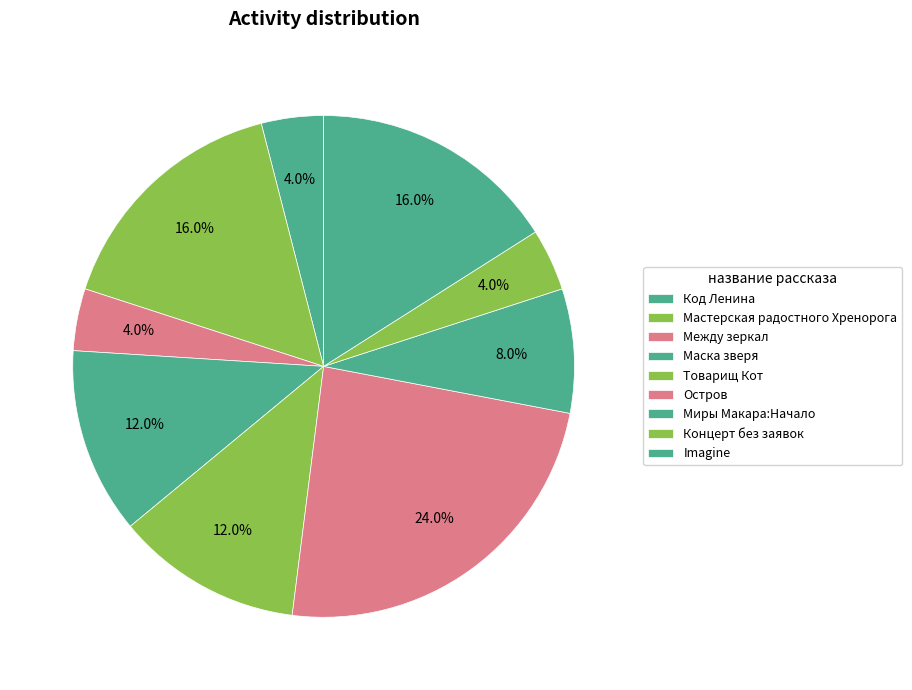

Which slice is the largest?

Остров